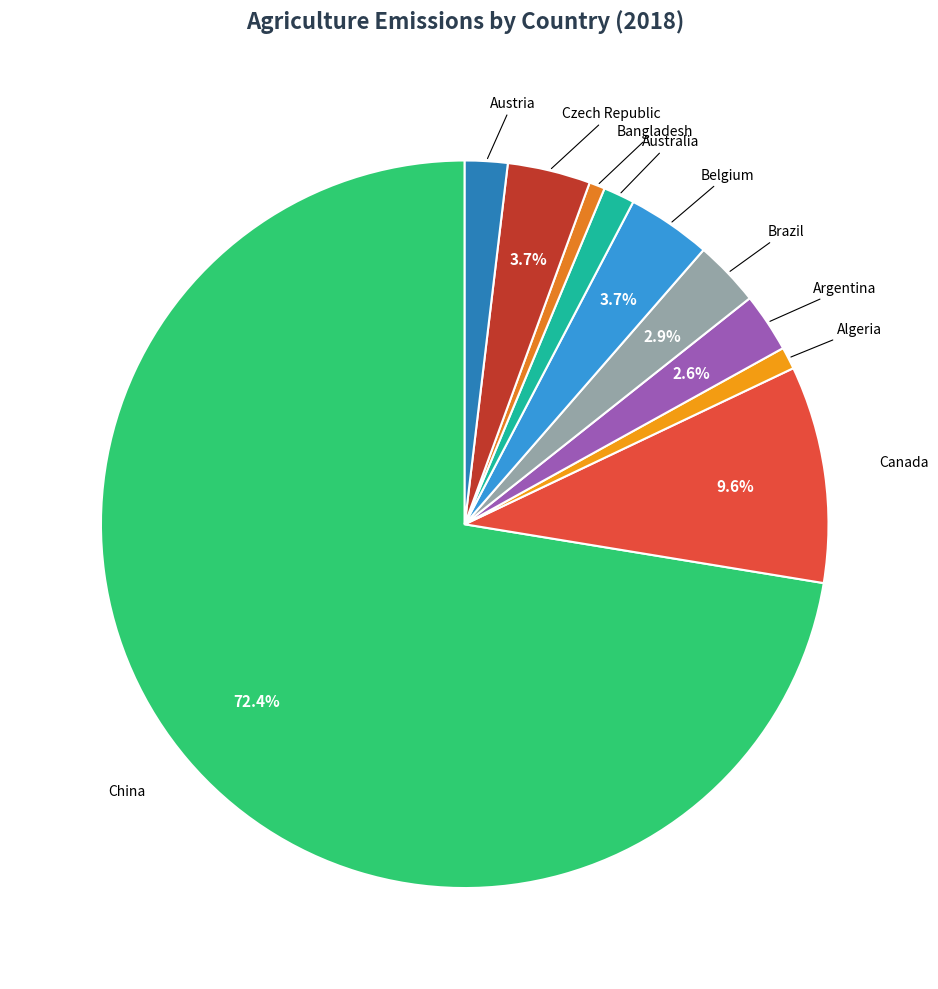

What percentage is NOT represented by Brazil?

97.1%